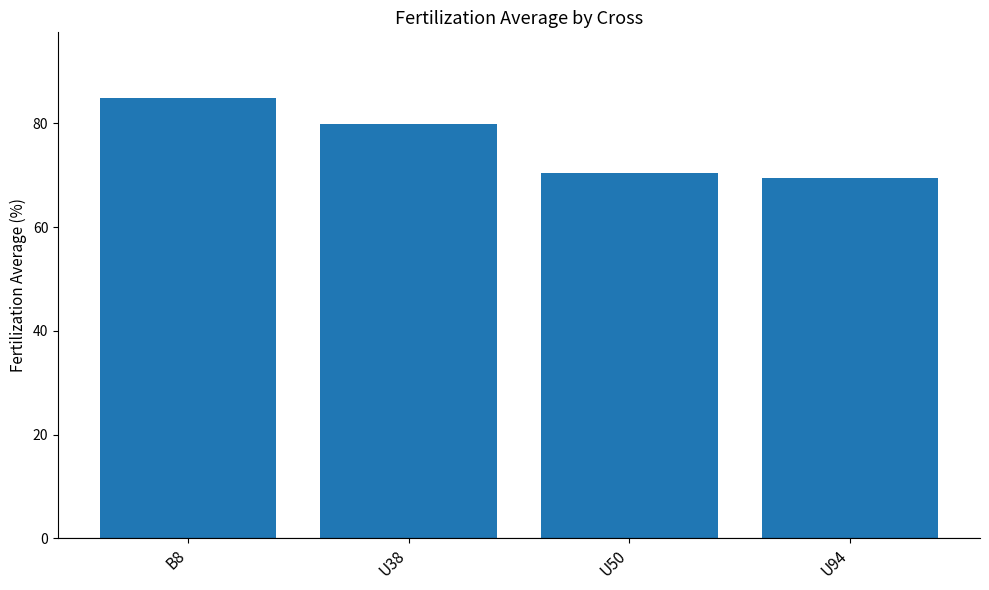

Does the chart contain any negative values?

No